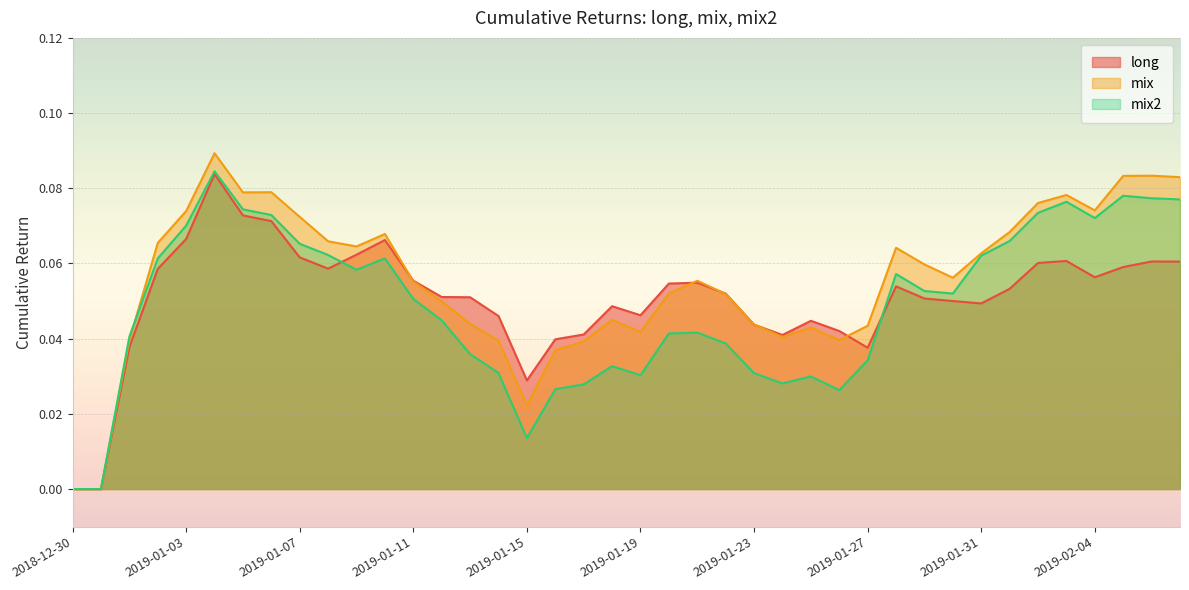

True or false: mix has a value of 0.1 at 2019-01-29.

True